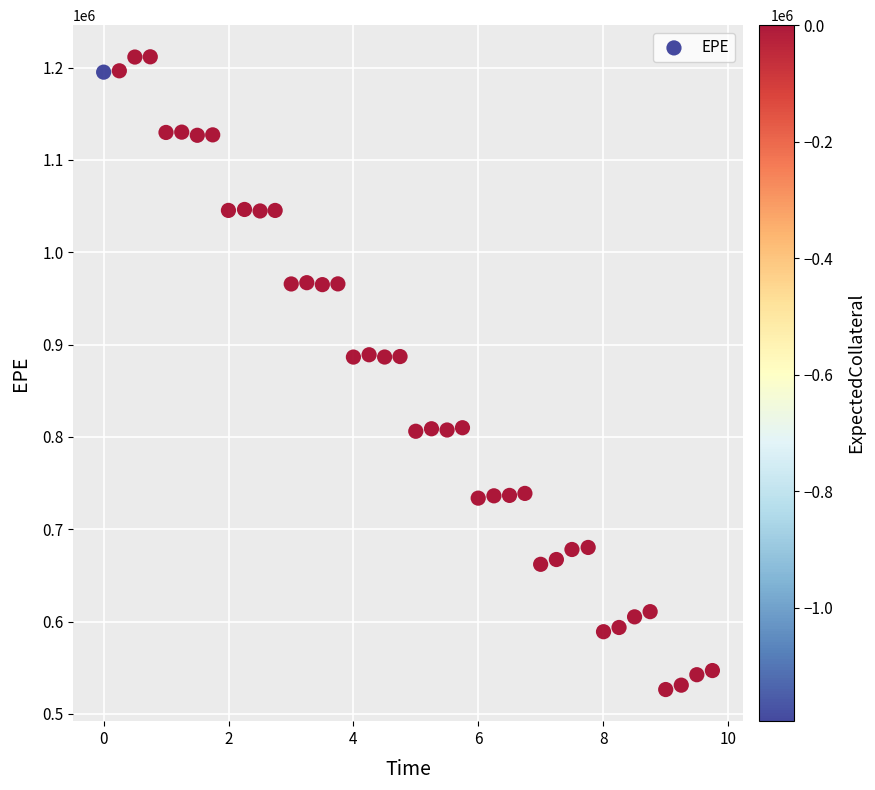

What is the range of Y values (max minus min)?

685415